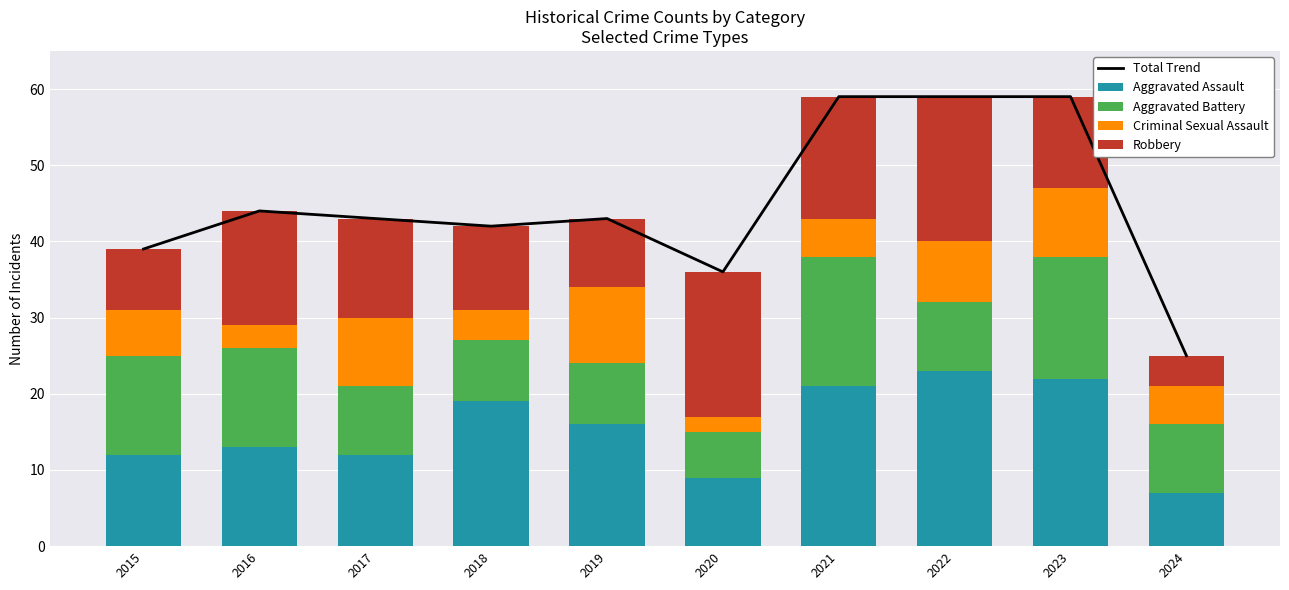

Reading left to right, transcribe all the data shown in this chart.

Total Trend: 39	44	43	42	43	36	59	59	59	25
Aggravated Assault: 12	13	12	19	16	9	21	23	22	7
Aggravated Battery: 13	13	9	8	8	6	17	9	16	9
Criminal Sexual Assault: 6	3	9	4	10	2	5	8	9	5
Robbery: 8	15	13	11	9	19	16	19	12	4